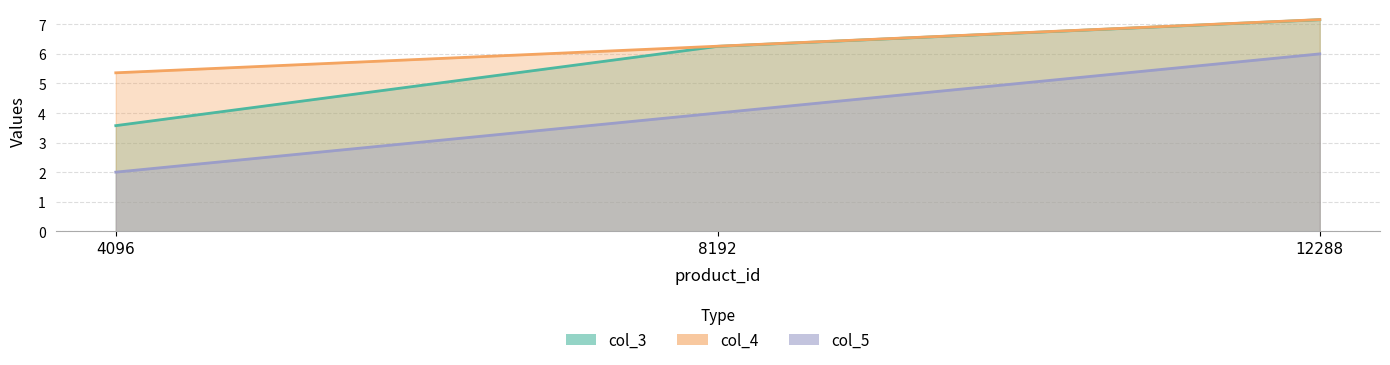

Which category has the highest value in the col_4 series?

12288